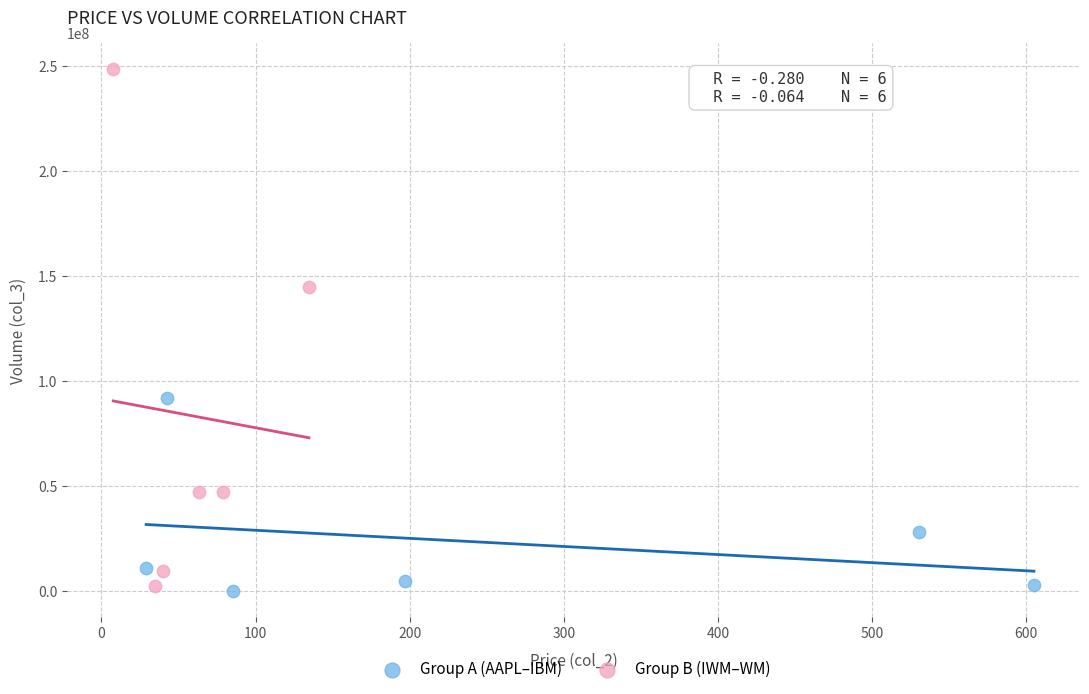

What are all the series names shown in the legend?

Group A (AAPL–IBM), Group B (IWM–WM)